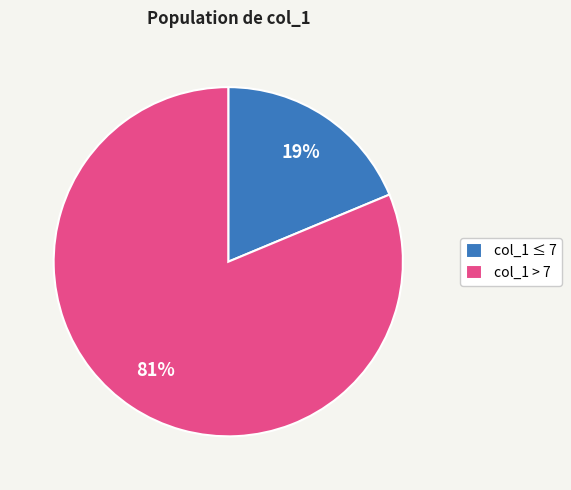

The col_1 ≤ 7 slice represents 12% of the pie. True or false?

False